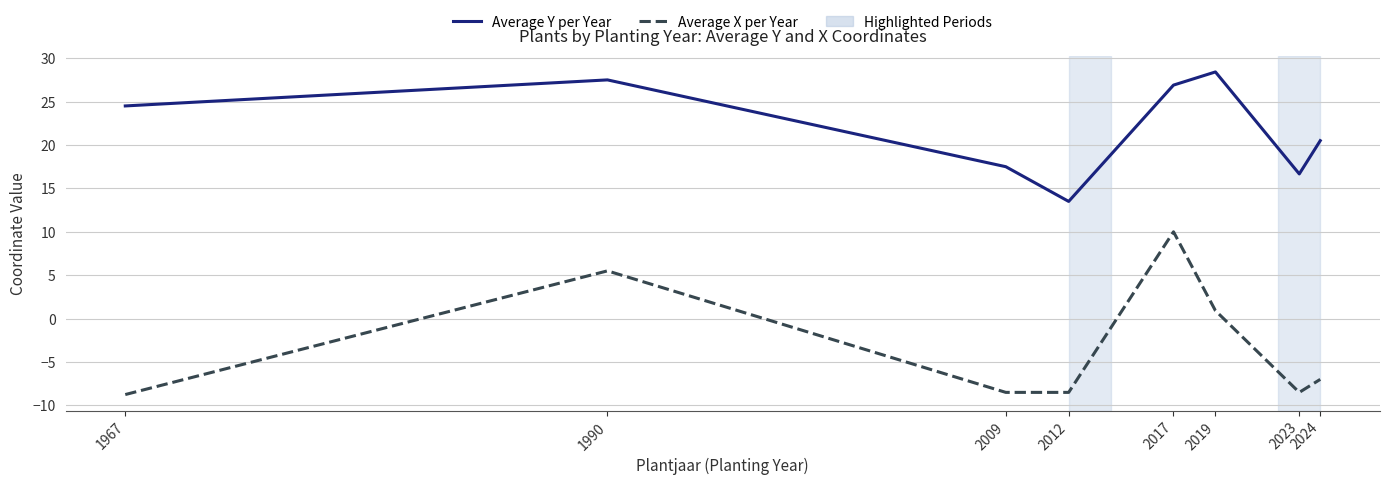

At 2019, list the series in order from smallest to largest.

Average X per Year, Average Y per Year